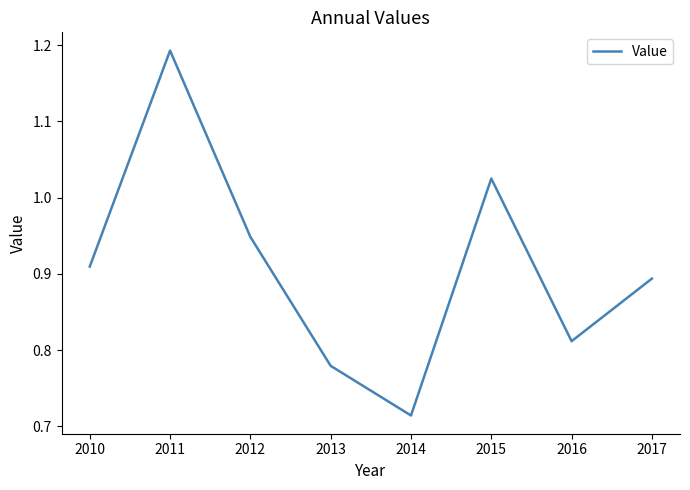

Rank the categories by value from lowest to highest.

2014, 2013, 2016, 2017, 2010, 2012, 2015, 2011